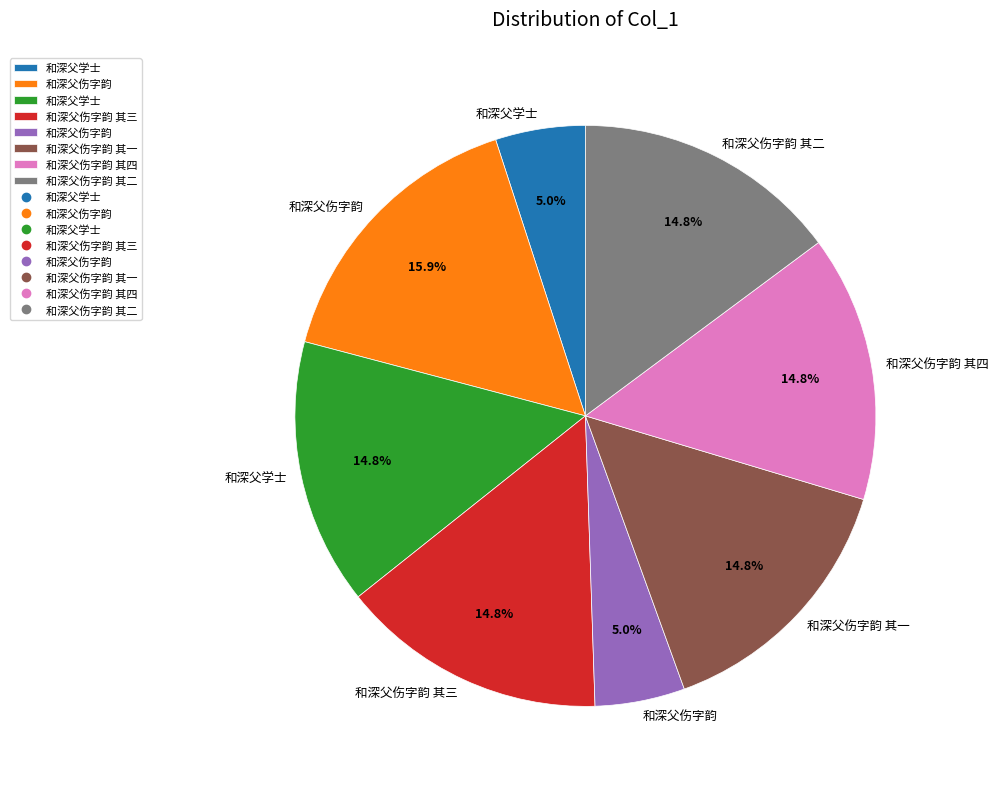

Is there any slice that represents more than half of the pie?

No